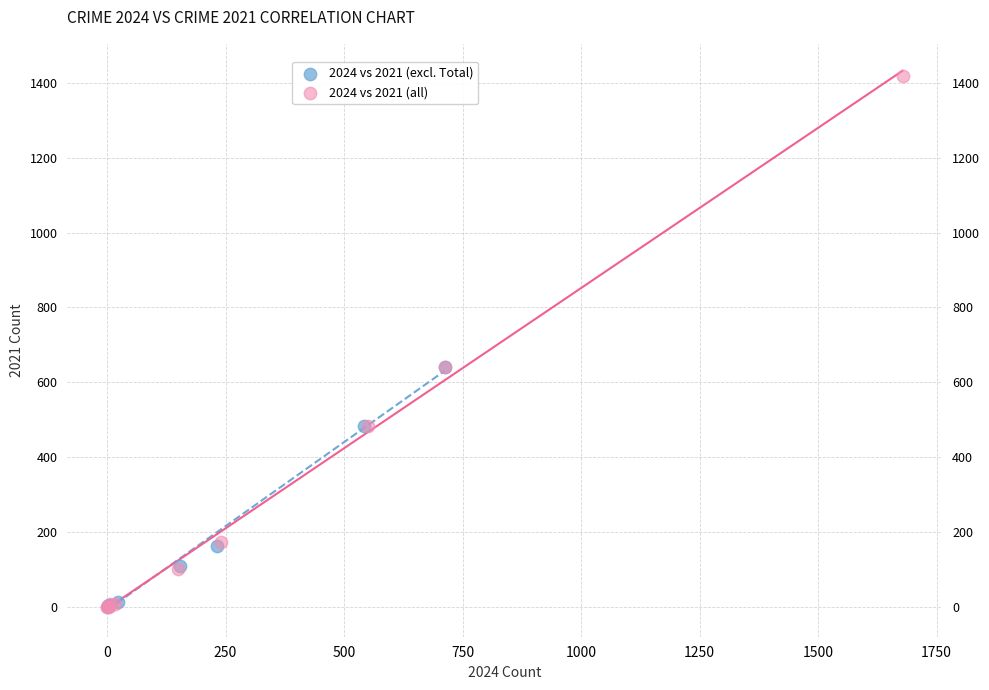

Which series contains the highest Y value?

2024 vs 2021 (all)